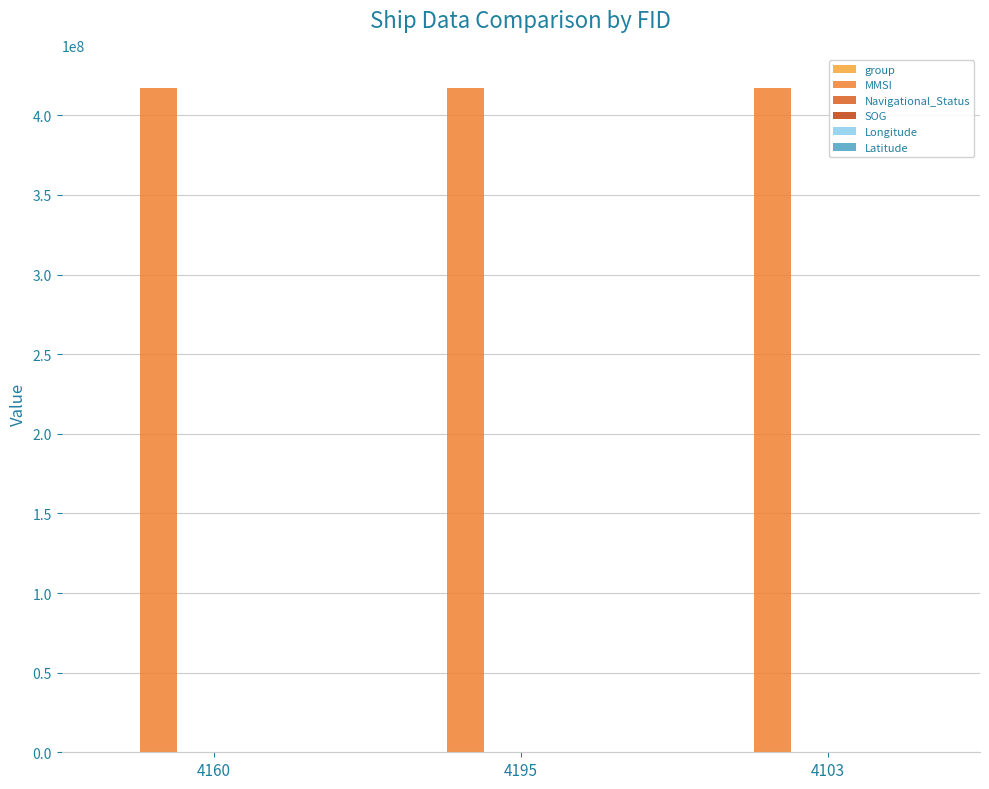

Is it true that Longitude equals 121.8 at 4195?

True